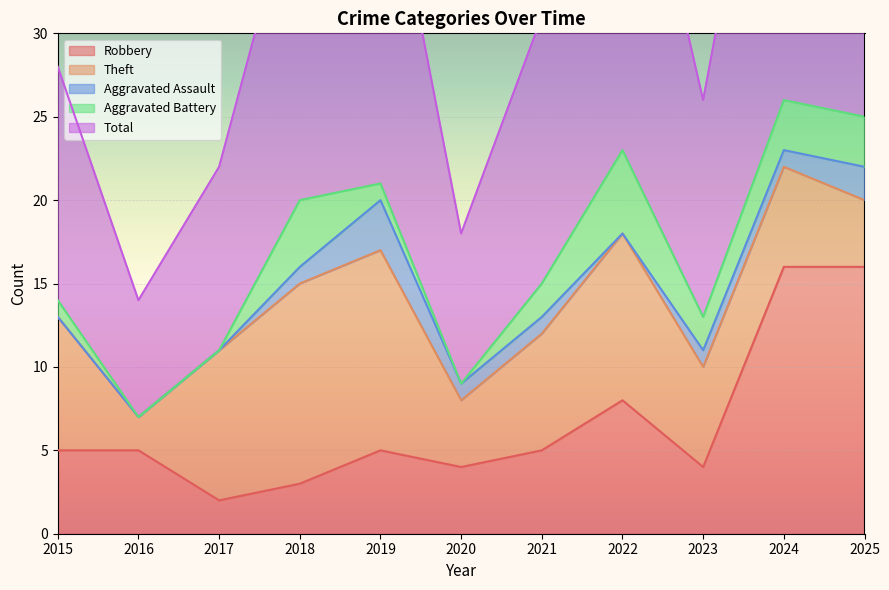

Where is Aggravated Battery nearest to the value 2?

2021